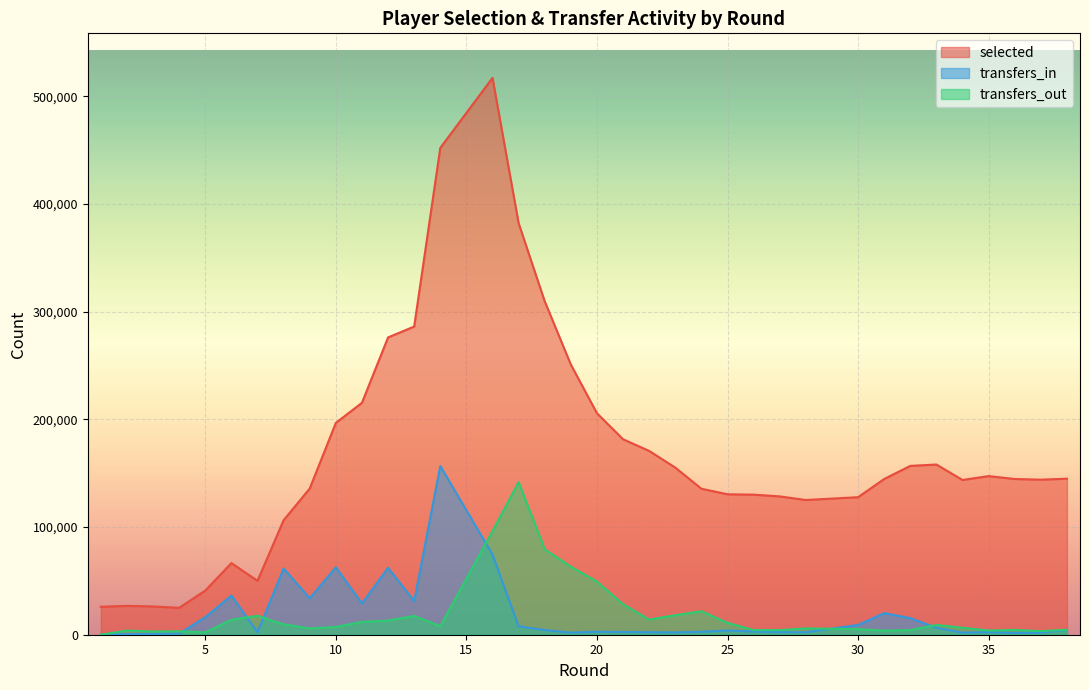

How many data points in transfers_out are less than 9099?

19